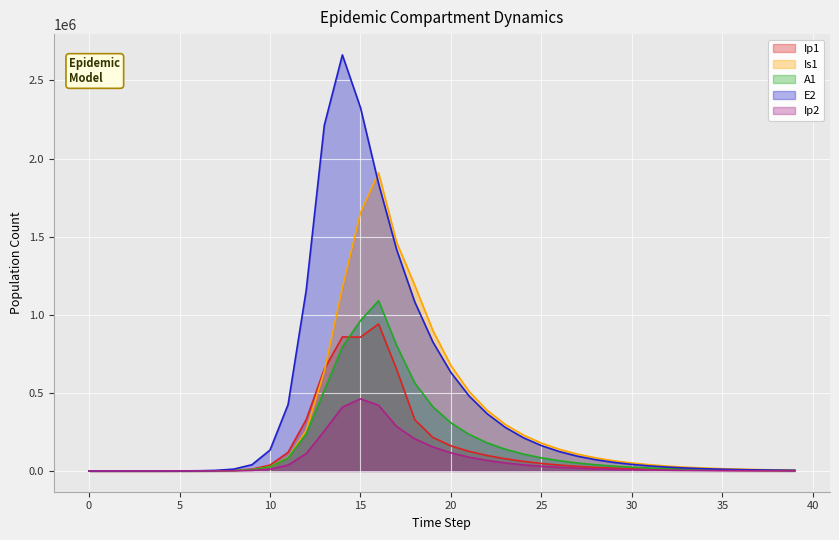

The Ip2 series shows 150354.0 at 12. True or false?

False